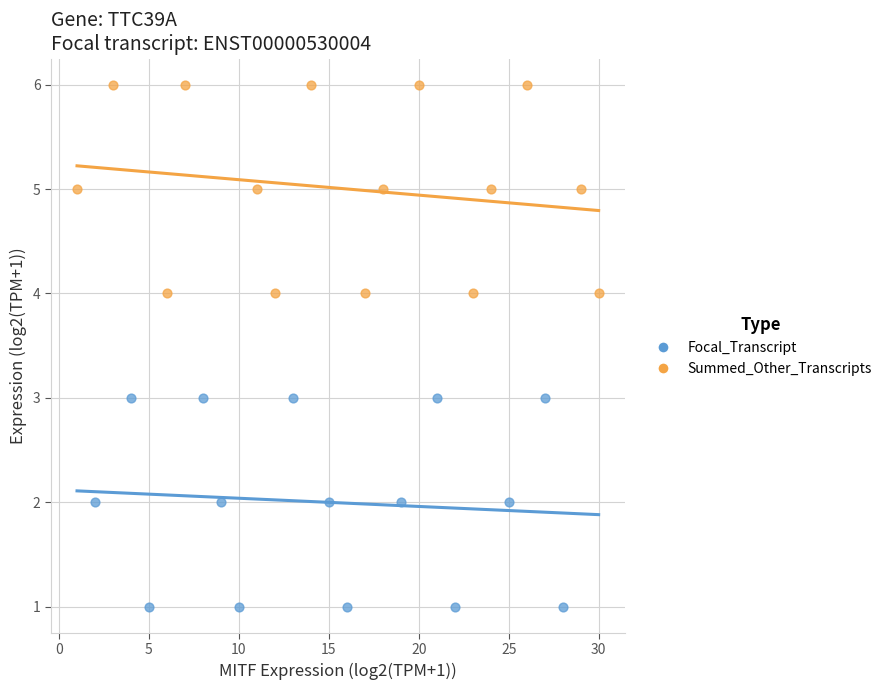

Which series contains the lowest Y value?

Focal_Transcript